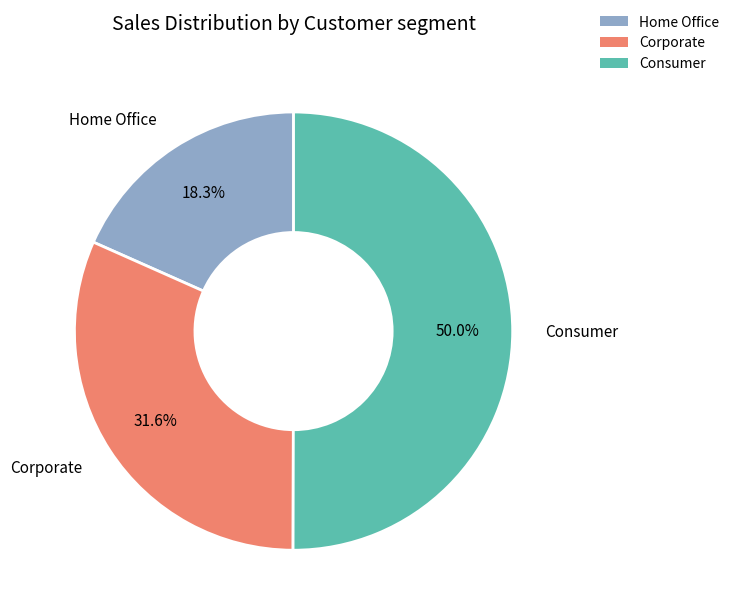

Approximately how many times larger is the value at Corporate compared to Home Office?

1.7